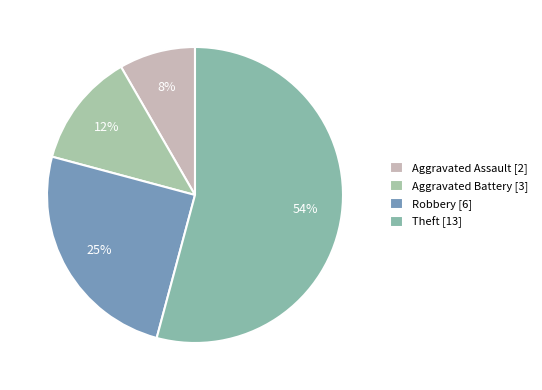

How many segments does this pie chart have?

4